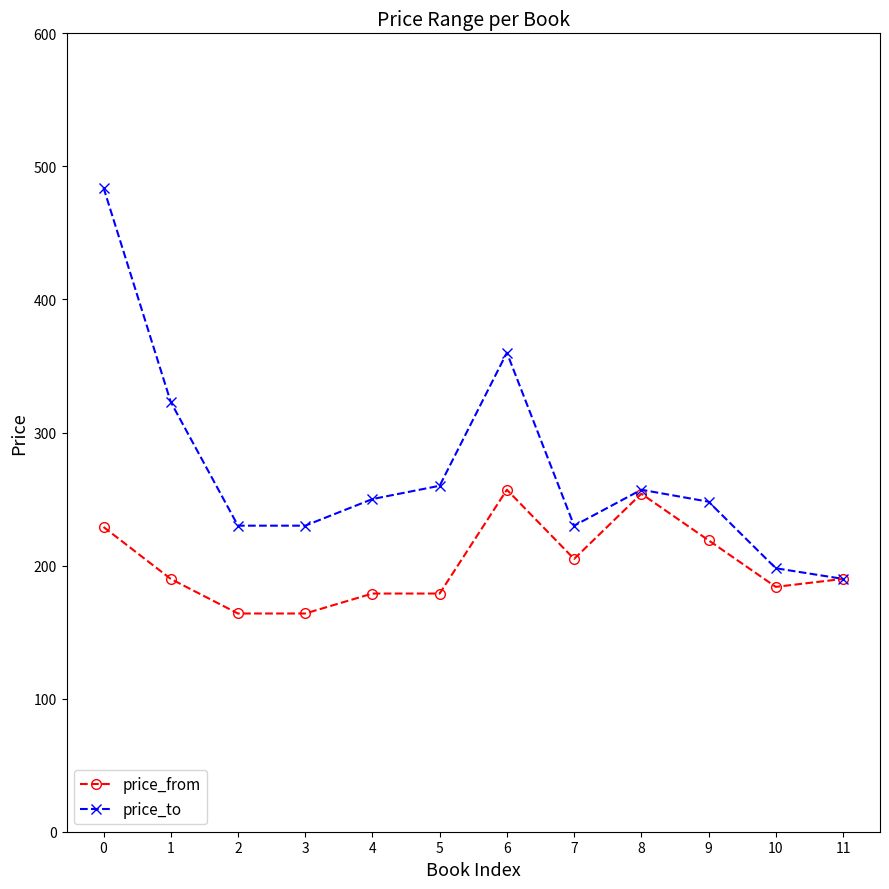

The value of price_from at 0 is 77. True or false?

False